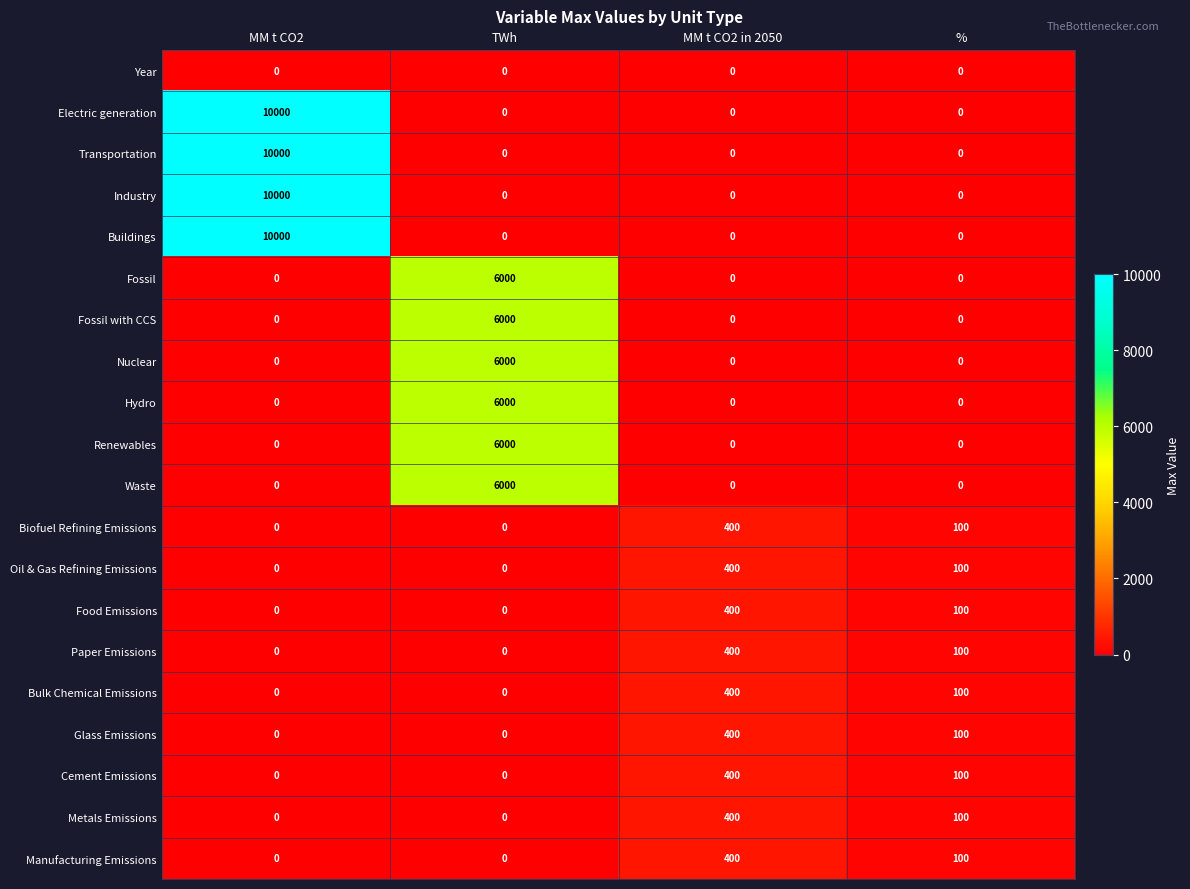

What is the sum of the Cement Emissions values at TWh and MM t CO2 in 2050?

400